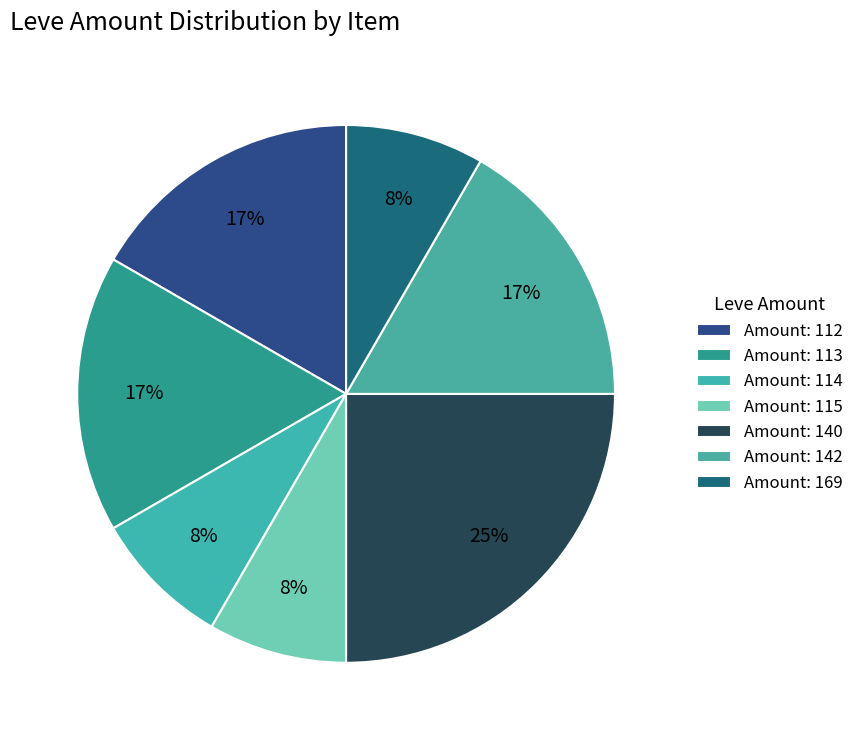

How many slices are in this pie chart?

7